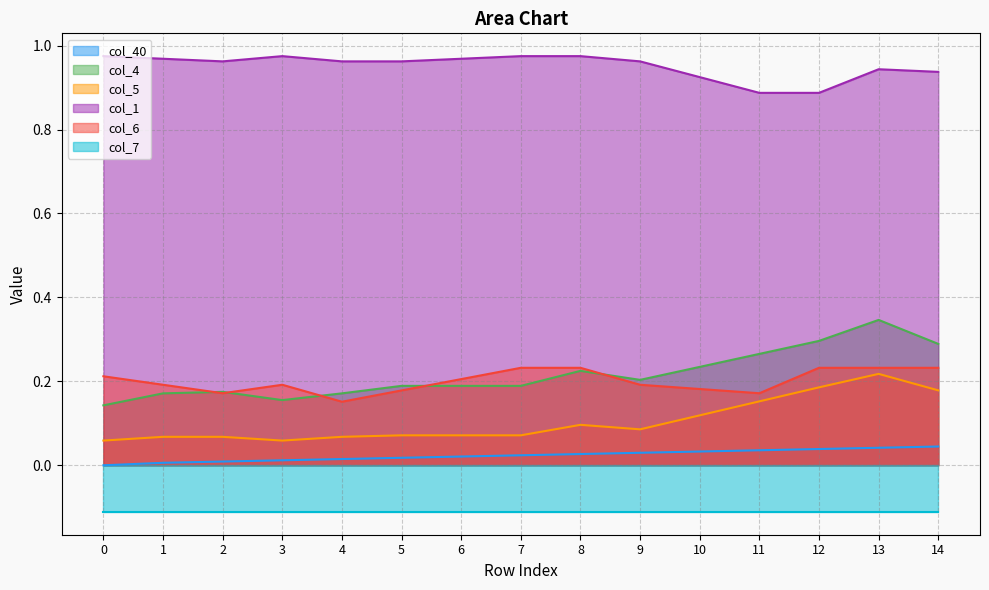

What is the sum of all col_1 values?

14.3